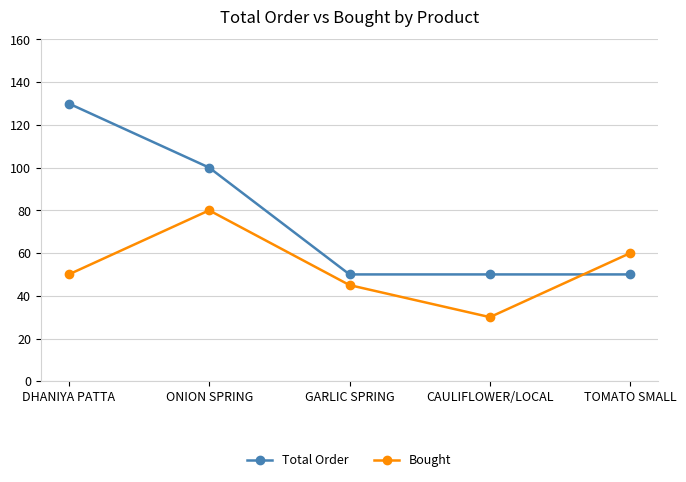

What is the label of the 4th point from the right?

ONION SPRING